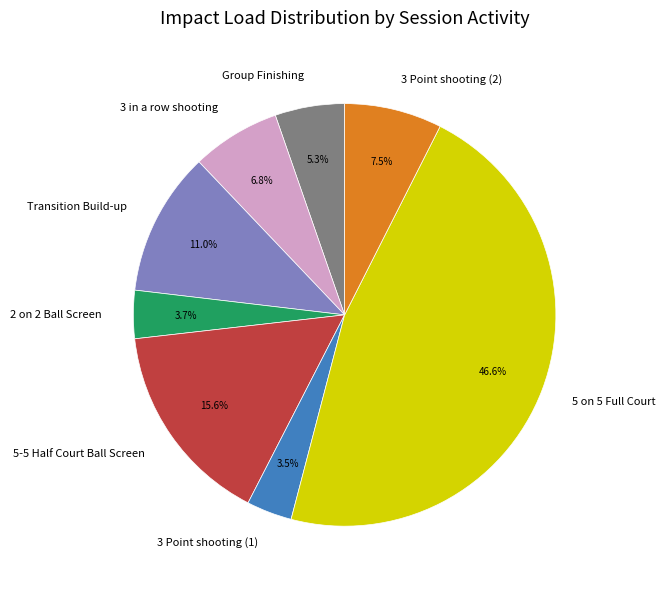

What is the ratio of the value at Group Finishing to the value at Transition Build-up?

0.5